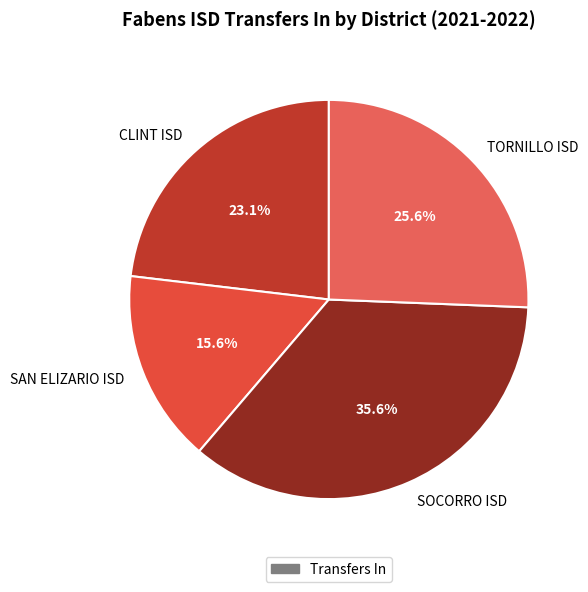

To the nearest percent, what percentage of the pie is SAN ELIZARIO ISD?

16%